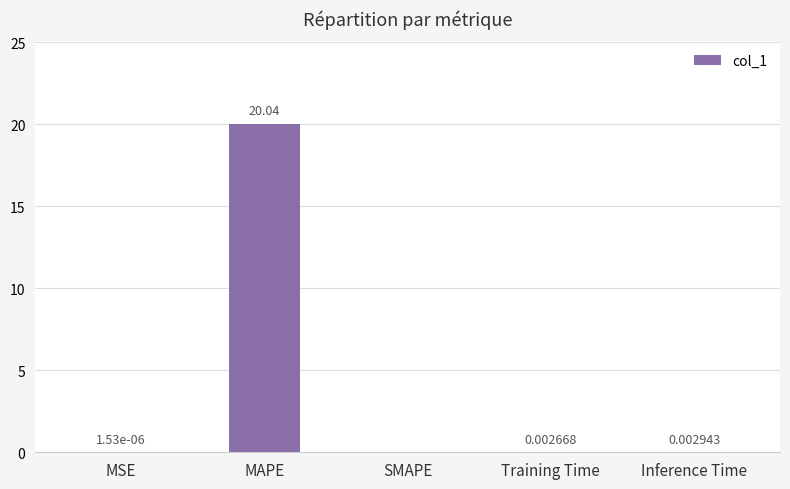

How many values are above zero?

4